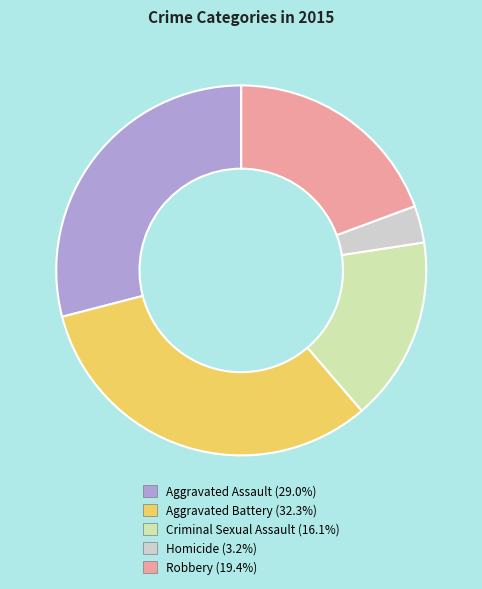

The Homicide slice represents 3% of the pie. True or false?

True